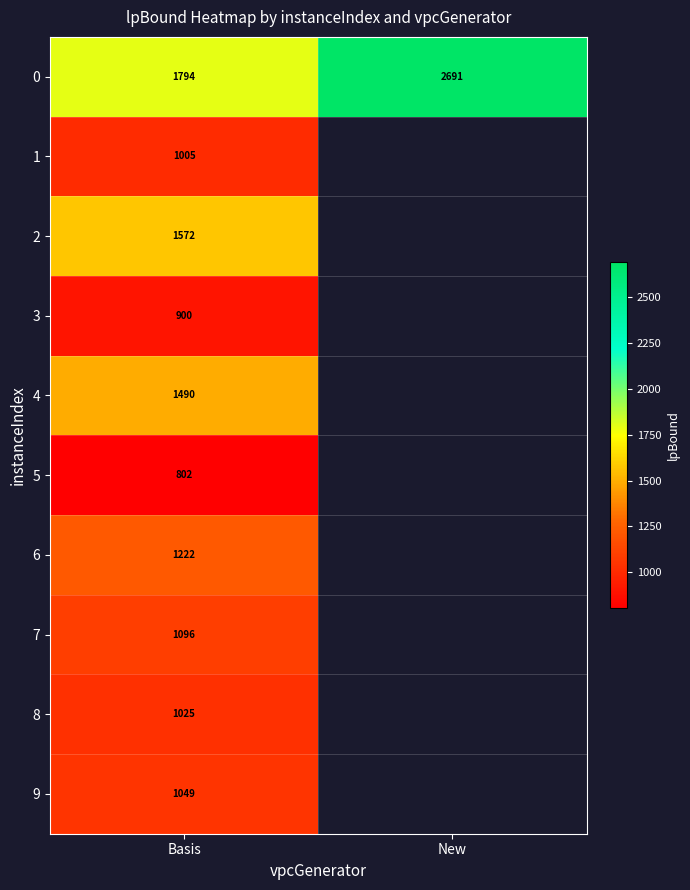

Which has a higher value, Basis or New?

New